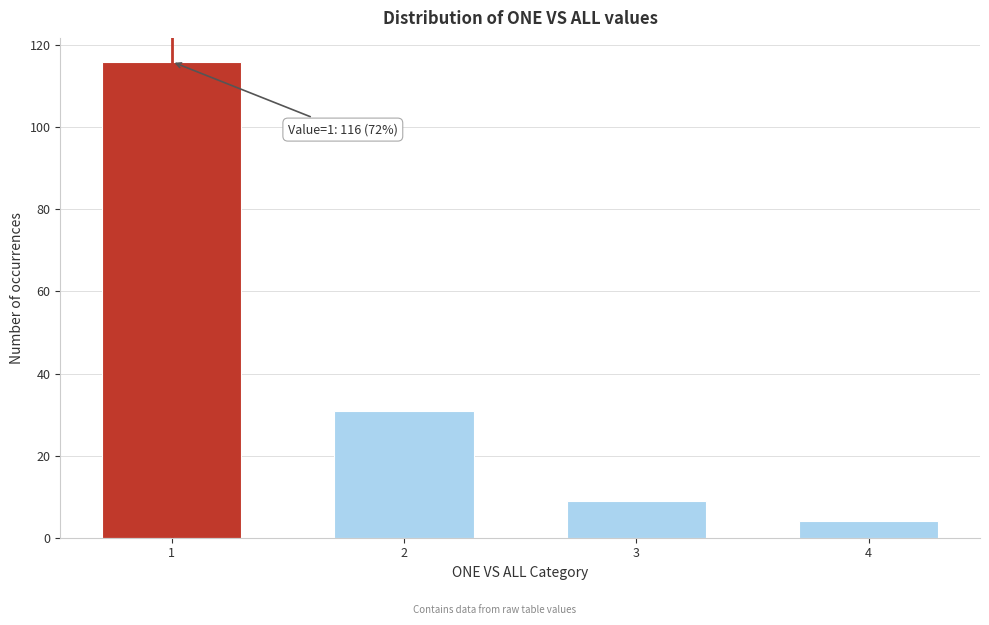

Reading left to right, list all the values displayed in this chart.

116	31	9	4